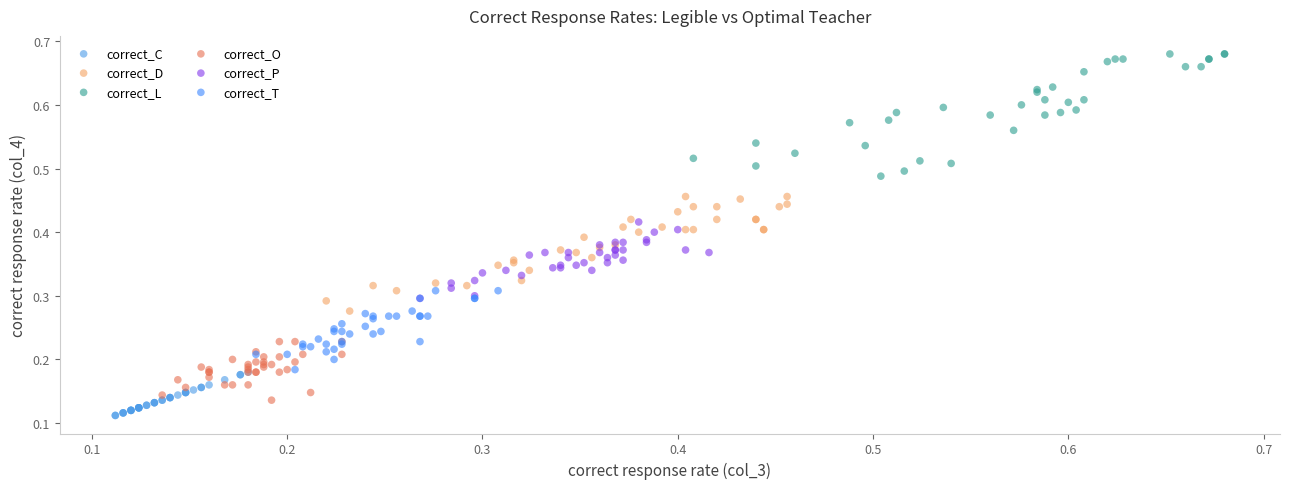

Which series has the largest Y range (max minus min)?

correct_L